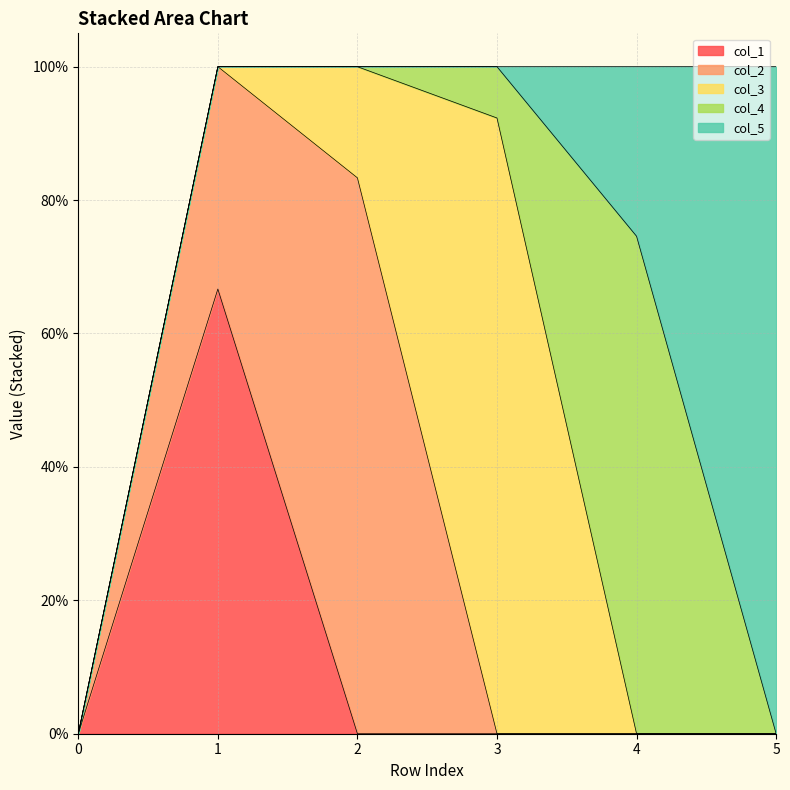

What is the difference between the maximum and second lowest values in the col_2 series?

0.8